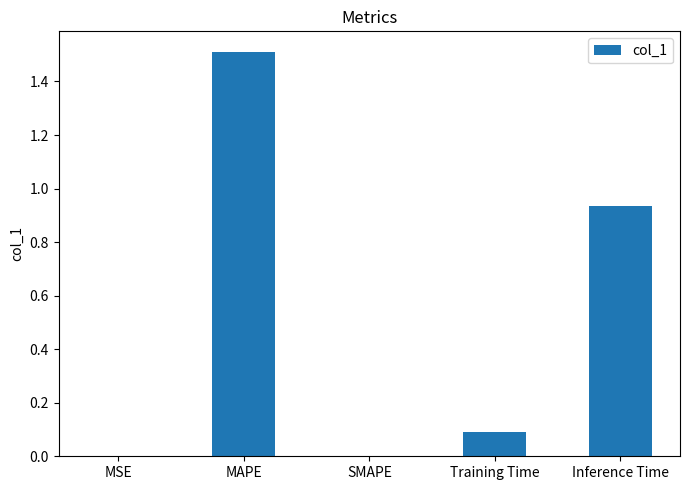

True or false: the data shows 1.5 at MAPE.

True